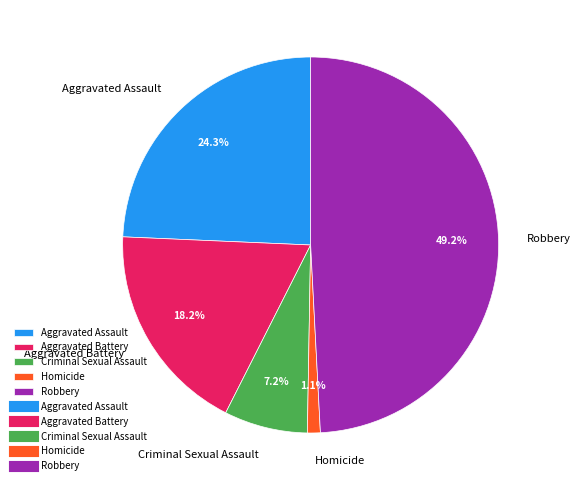

Which category has the biggest portion of the pie?

Robbery